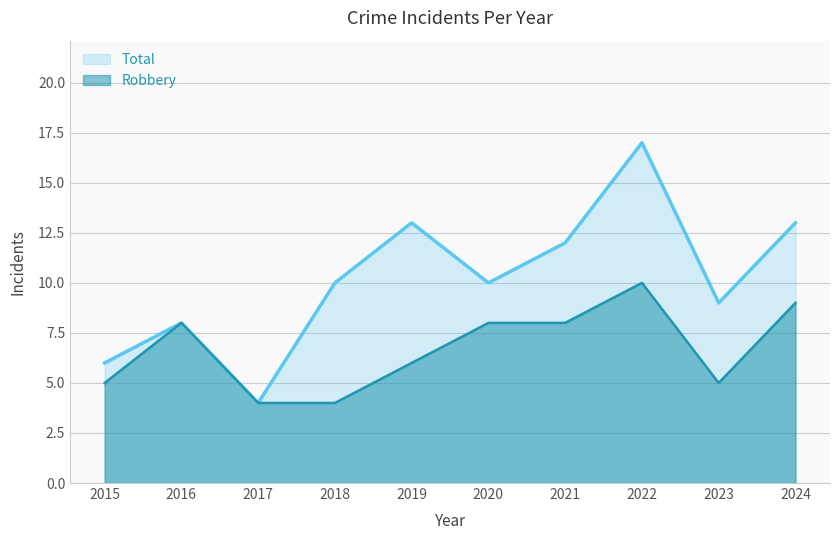

In Robbery, how many points are lower than both neighbors (excluding endpoints)?

1